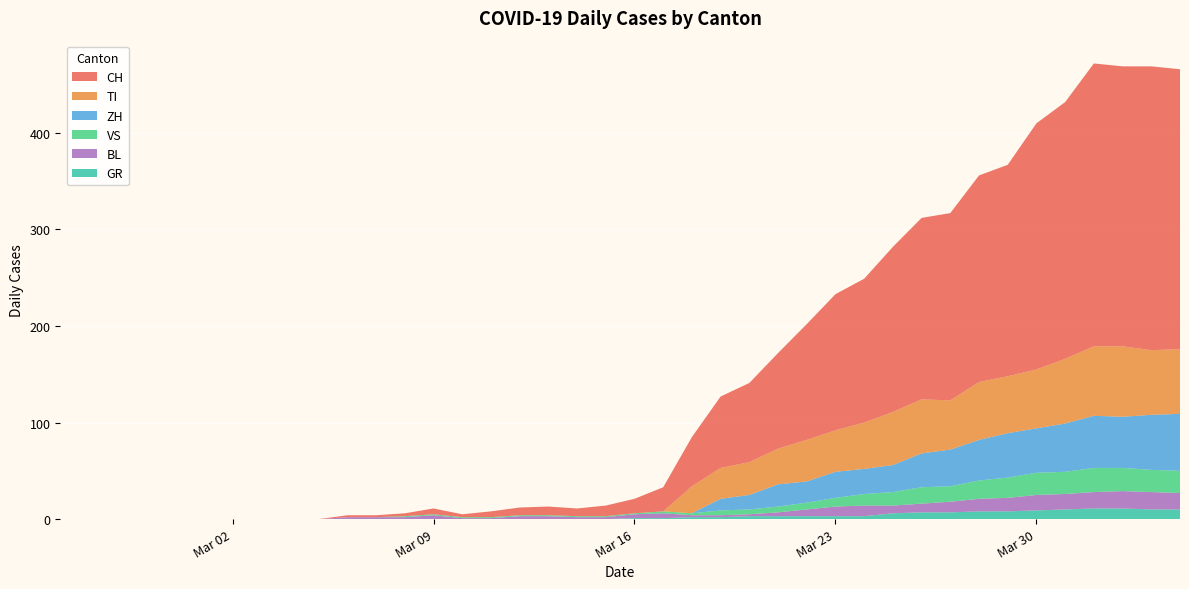

Reading right to left, extract all data points from this chart.

CH: 290	294	290	293	266	255	219	214	194	188	171	149	141	120	99	82	74	51	25	15	11	8	9	8	6	3	6	3	2	2	0	0	0	0	0	0	0	0	0	0
GR: 10	10	11	11	10	9	8	8	7	7	6	3	3	3	3	3	2	2	1	1	0	0	0	0	0	0	0	0	0	0	0	0	0	0	0	0	0	0	0	0
VS: 23	23	24	25	23	23	21	19	16	17	14	12	9	7	6	5	5	2	2	1	1	1	1	1	1	1	1	1	0	0	0	0	0	0	0	0	0	0	0	0
BL: 17	18	18	17	16	16	14	13	11	9	8	11	10	7	4	2	2	2	5	4	2	2	3	3	1	1	4	2	2	2	0	0	0	0	0	0	0	0	0	0
TI: 67	67	73	72	67	61	59	60	51	56	55	48	43	43	37	34	32	28	0	0	0	0	0	0	0	0	0	0	0	0	0	0	0	0	0	0	0	0	0	0
ZH: 59	57	53	54	50	46	46	42	38	35	28	26	27	22	23	15	12	0	0	0	0	0	0	0	0	0	0	0	0	0	0	0	0	0	0	0	0	0	0	0